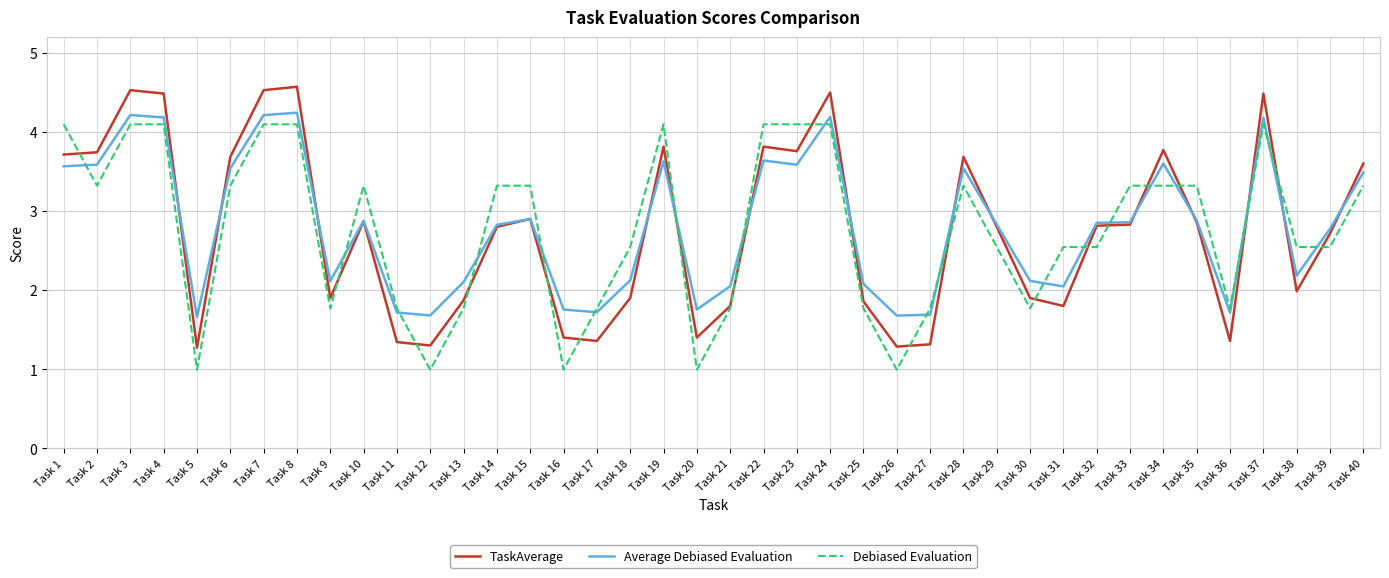

What are all the series names shown in the legend?

TaskAverage, Average Debiased Evaluation, Debiased Evaluation